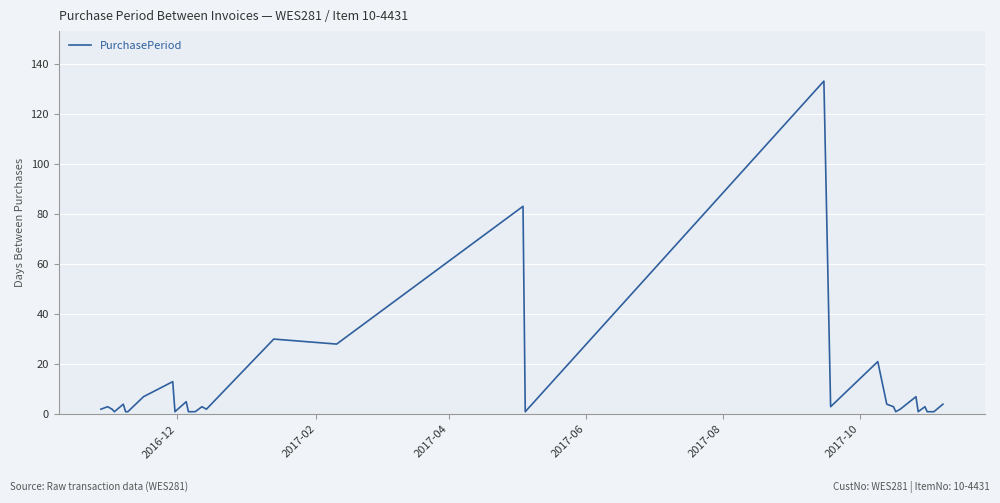

Reading left to right, extract all data points from this chart.

2	3	2	1	4	1	1	7	13	1	5	1	1	1	1	3	2	30	28	83	1	133	3	21	4	3	1	2	7	1	3	1	1	1	1	4